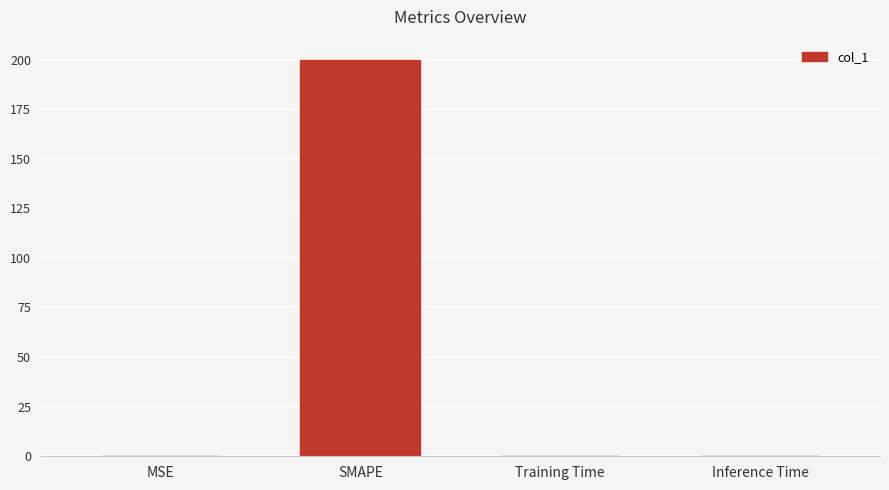

How many series are shown in this chart?

1